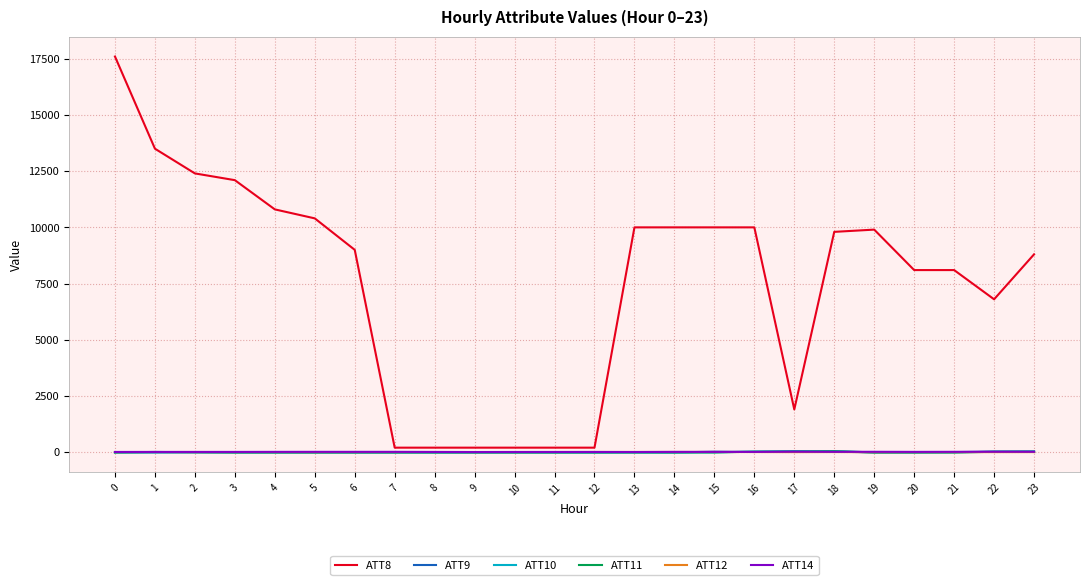

The value of ATT11 at 7 is -10.0. True or false?

True